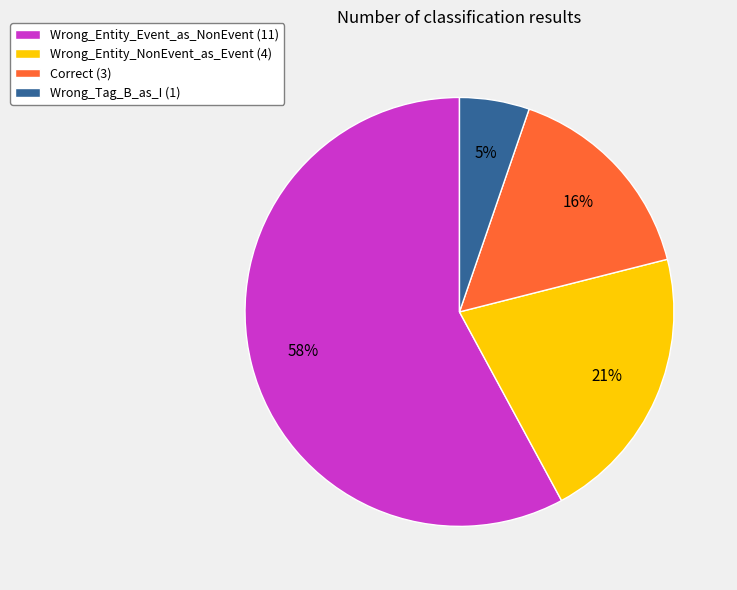

Is there a majority slice in this chart?

Yes